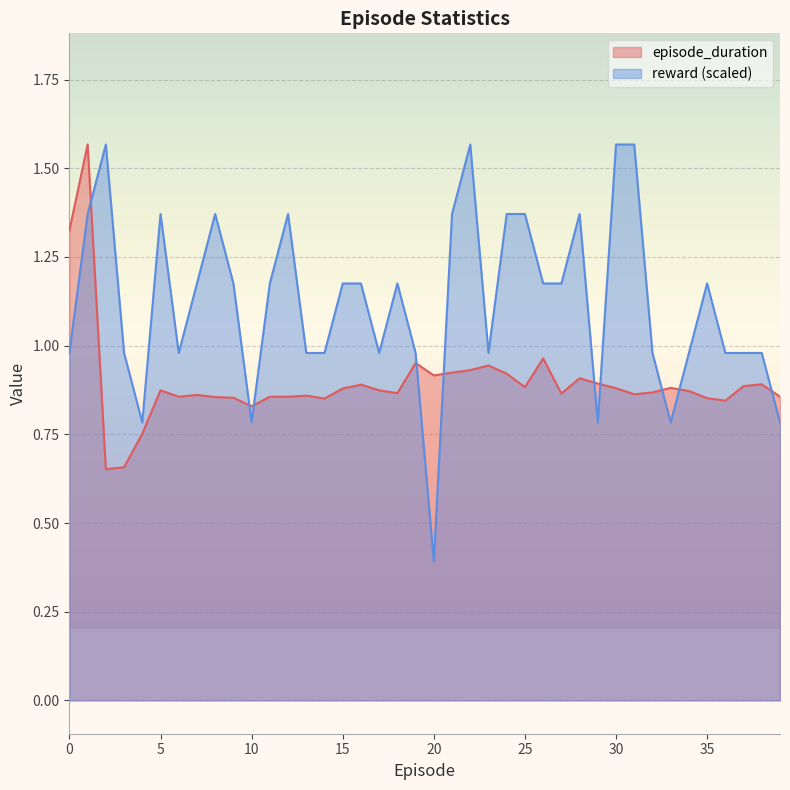

True or false: reward and episode_duration intersect in this chart.

True